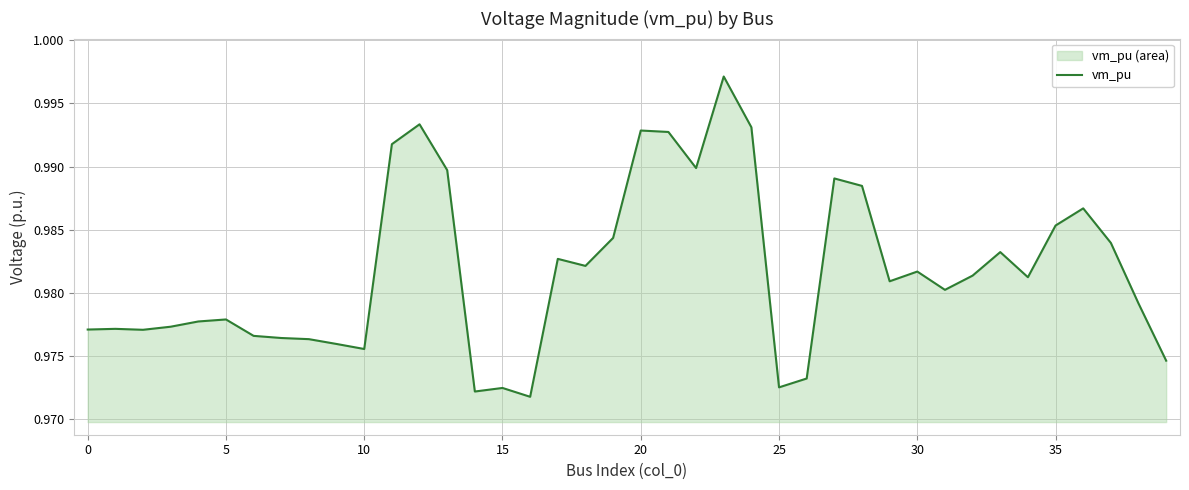

Does the chart have visible grid lines?

Yes